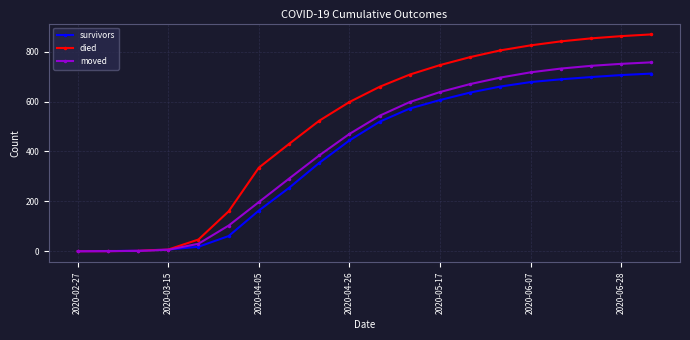

What is the maximum value for moved?

757